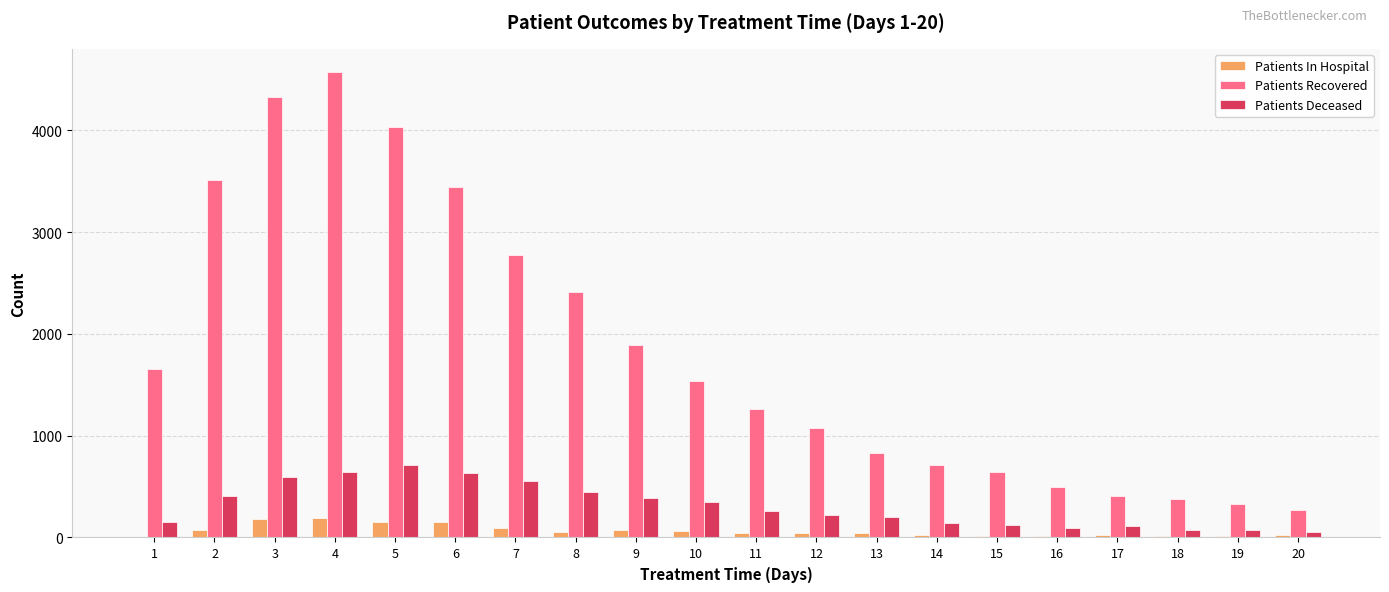

What is the maximum value shown in the chart?

4573